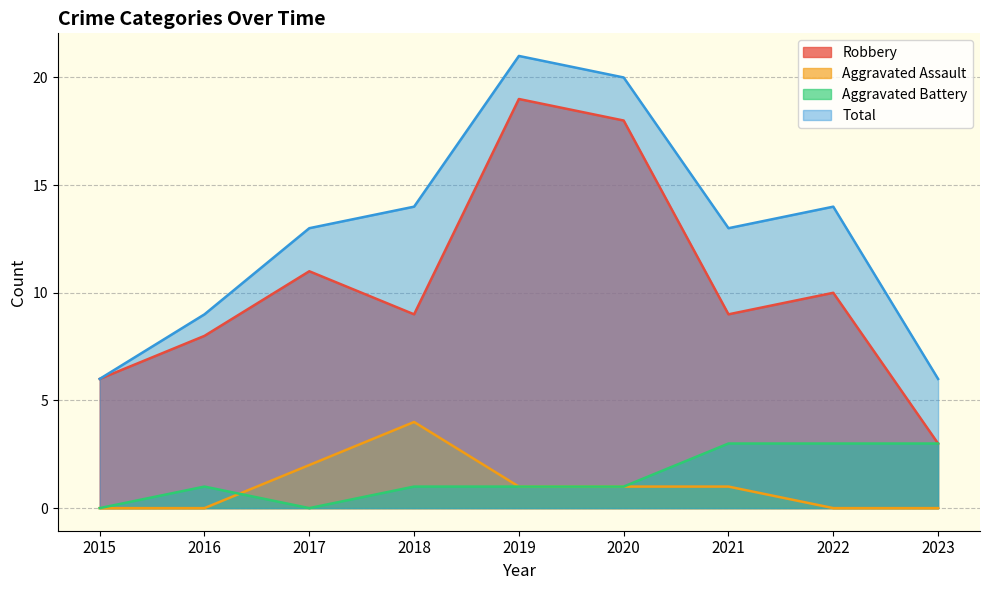

Does the chart display data point markers on the line(s)?

No